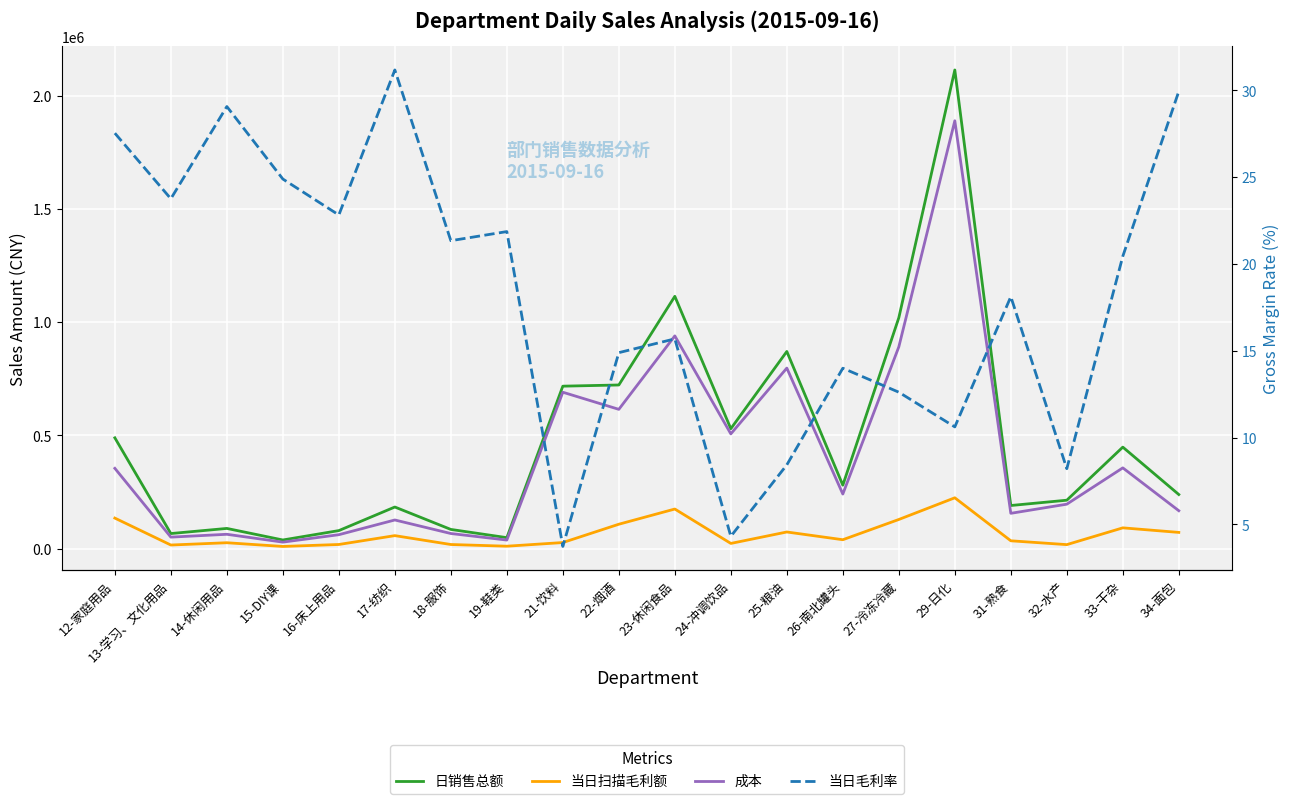

What is the value of the 日销售总额 point at the 13th from the left?

870233.7